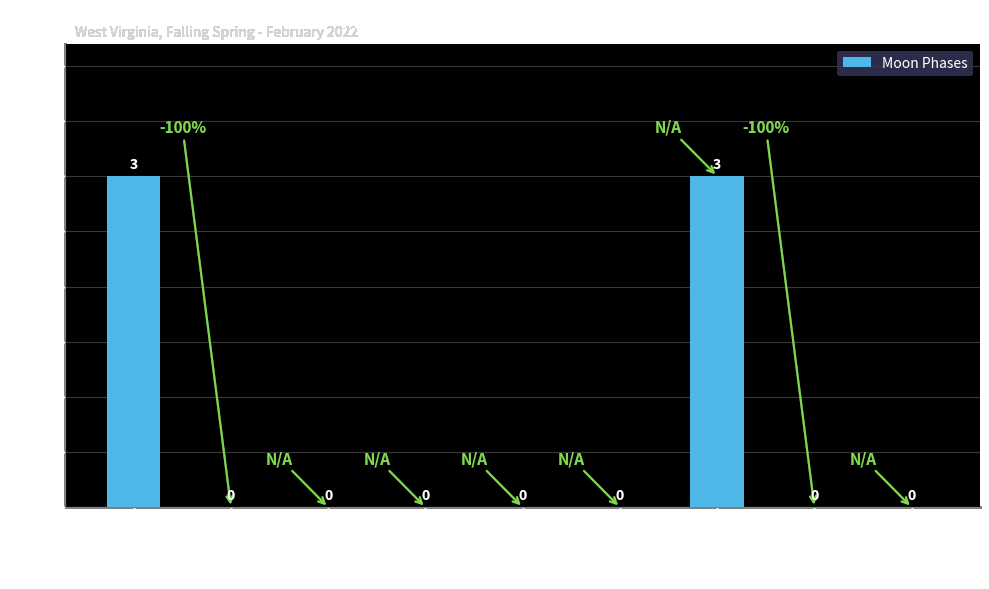

Are the bars grouped side by side (vs. stacked)?

No